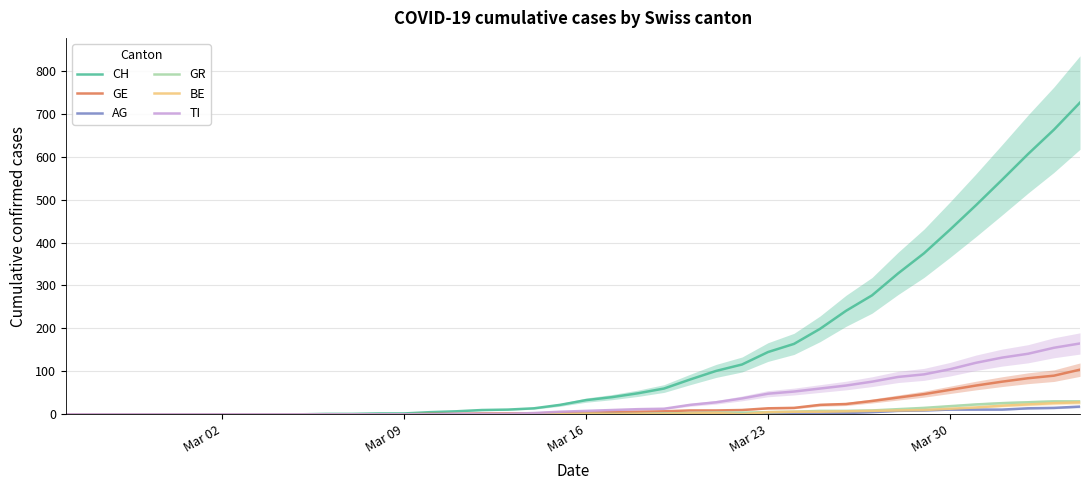

The value of TI at Mar 30 is 105. True or false?

True